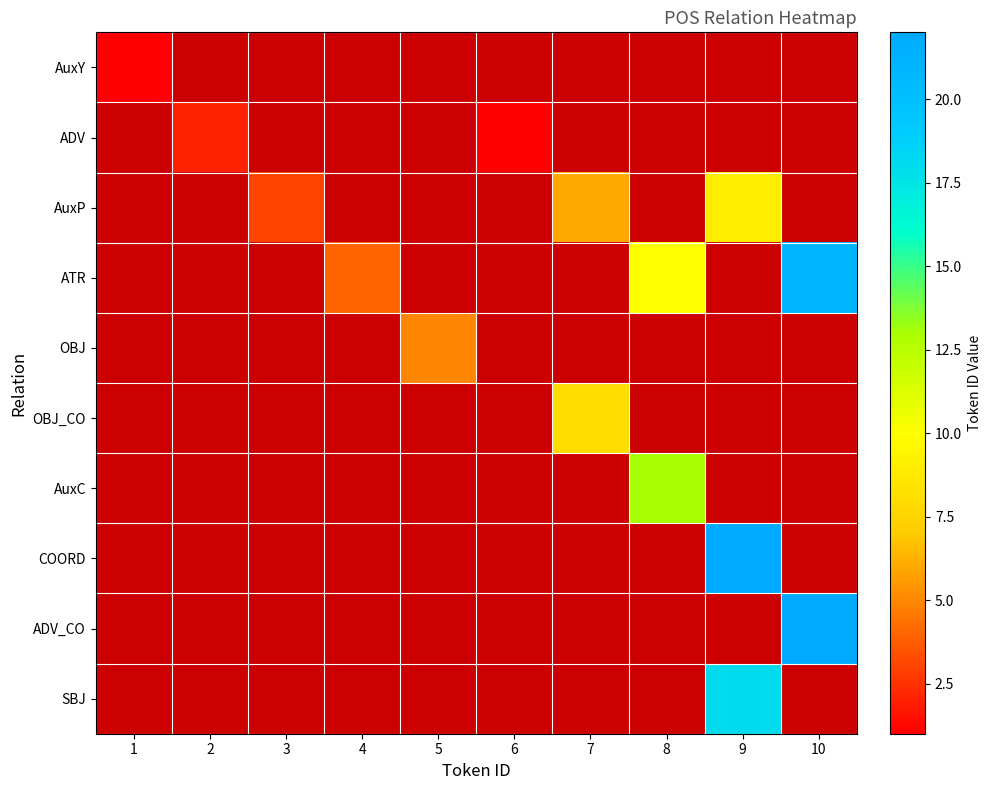

What is the smallest value displayed?

1.0